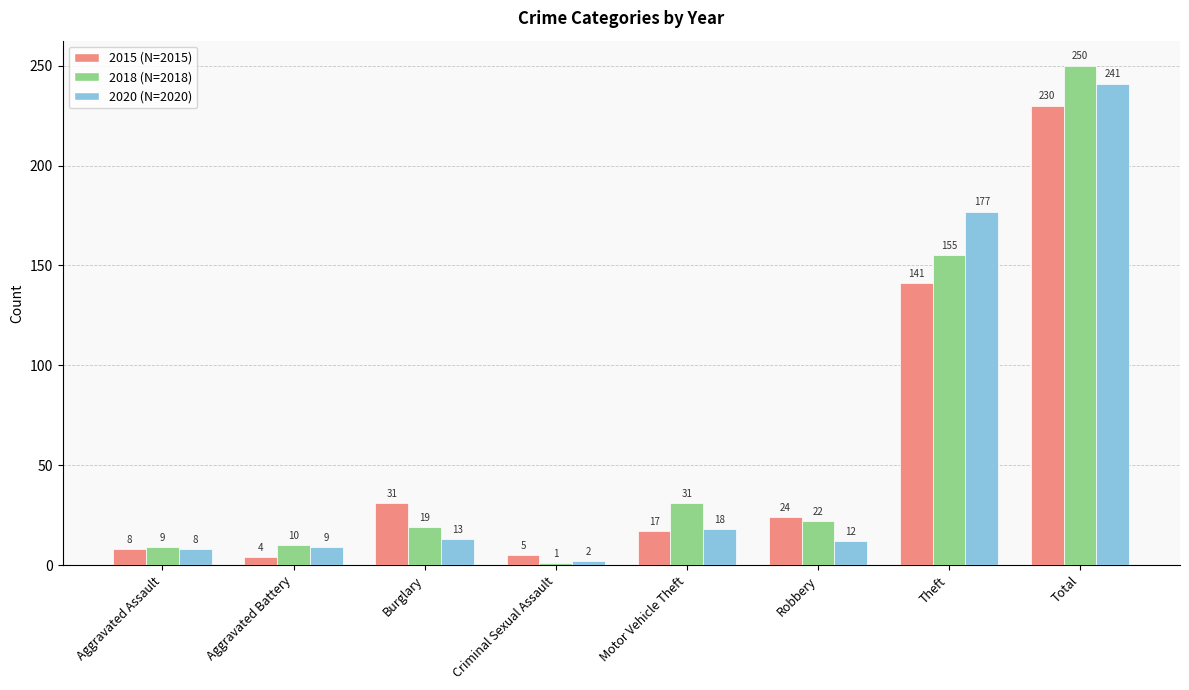

Does the chart contain any negative values?

No